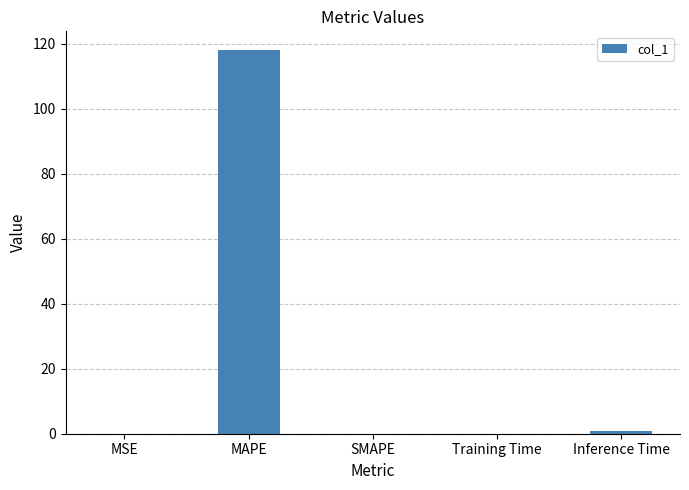

What is the sum of all values?

118.9